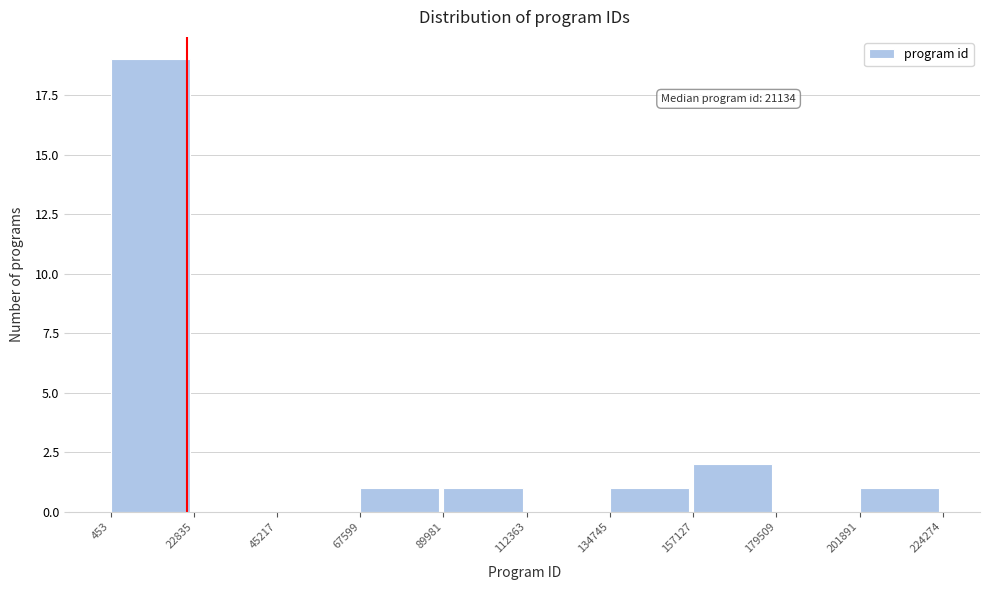

Over which range of the x-axis is the bar tallest?

453 to 22835